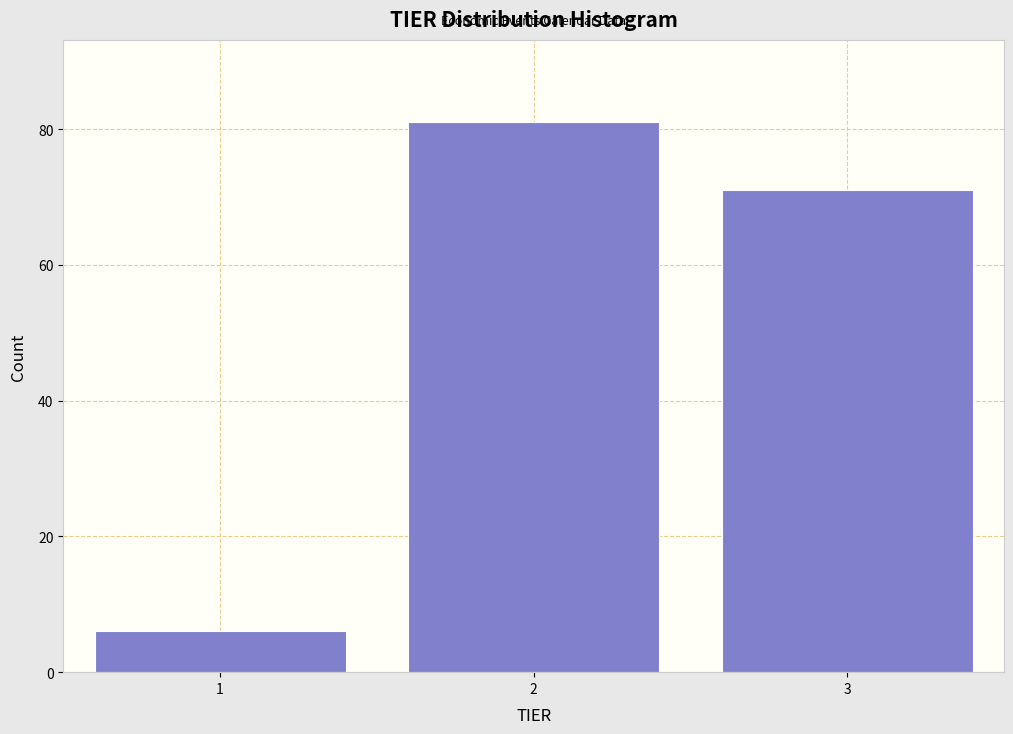

Reading left to right, list all the values displayed in this chart.

6	81	71